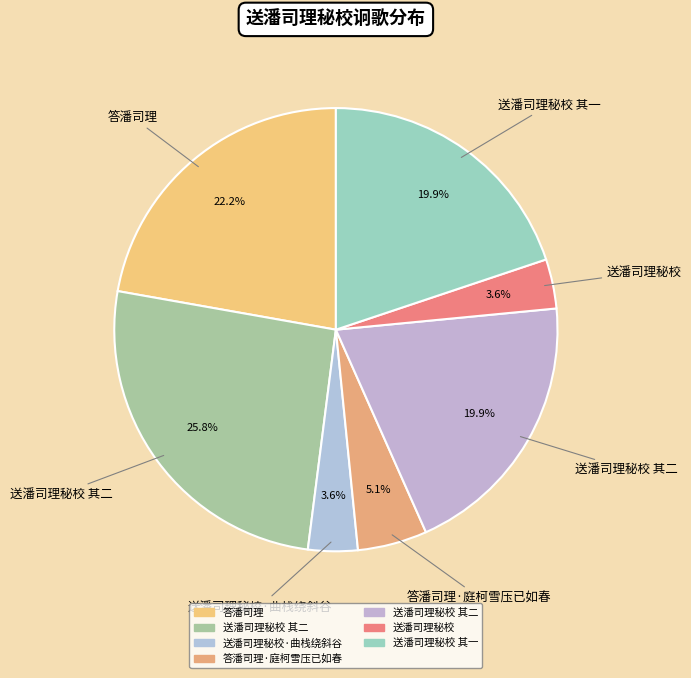

Is there a majority slice in this chart?

No